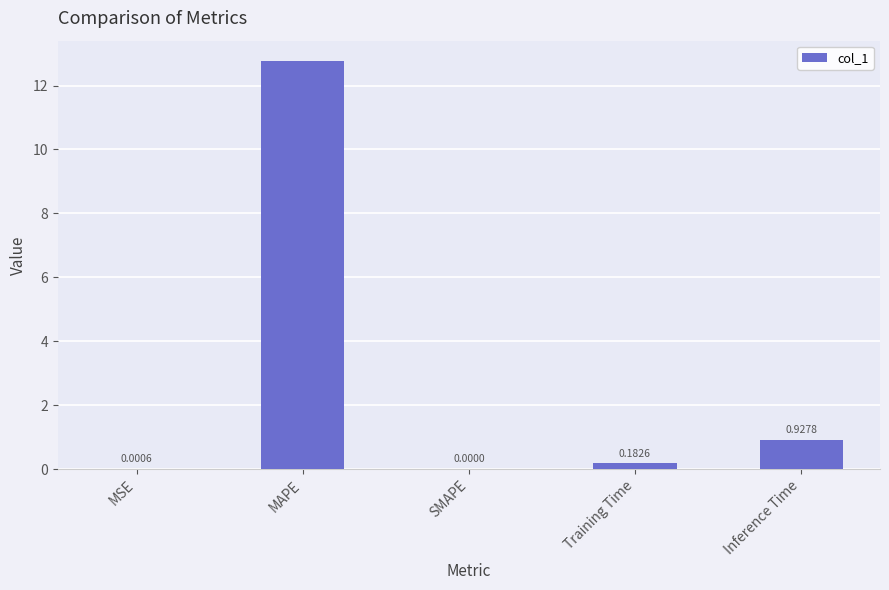

Does the chart contain stacked bars?

No